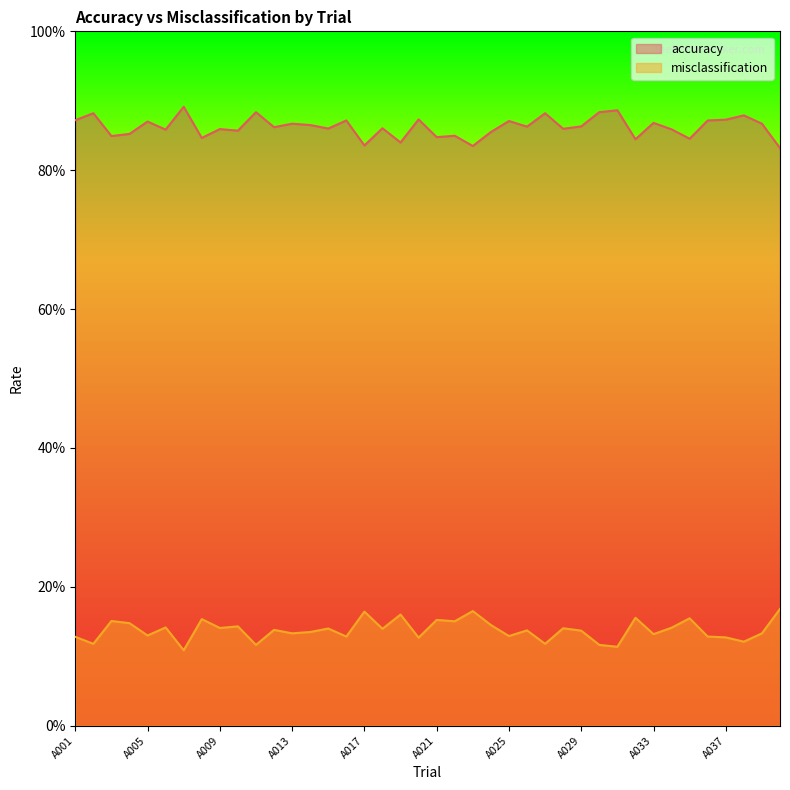

What is the minimum value for accuracy?

0.8